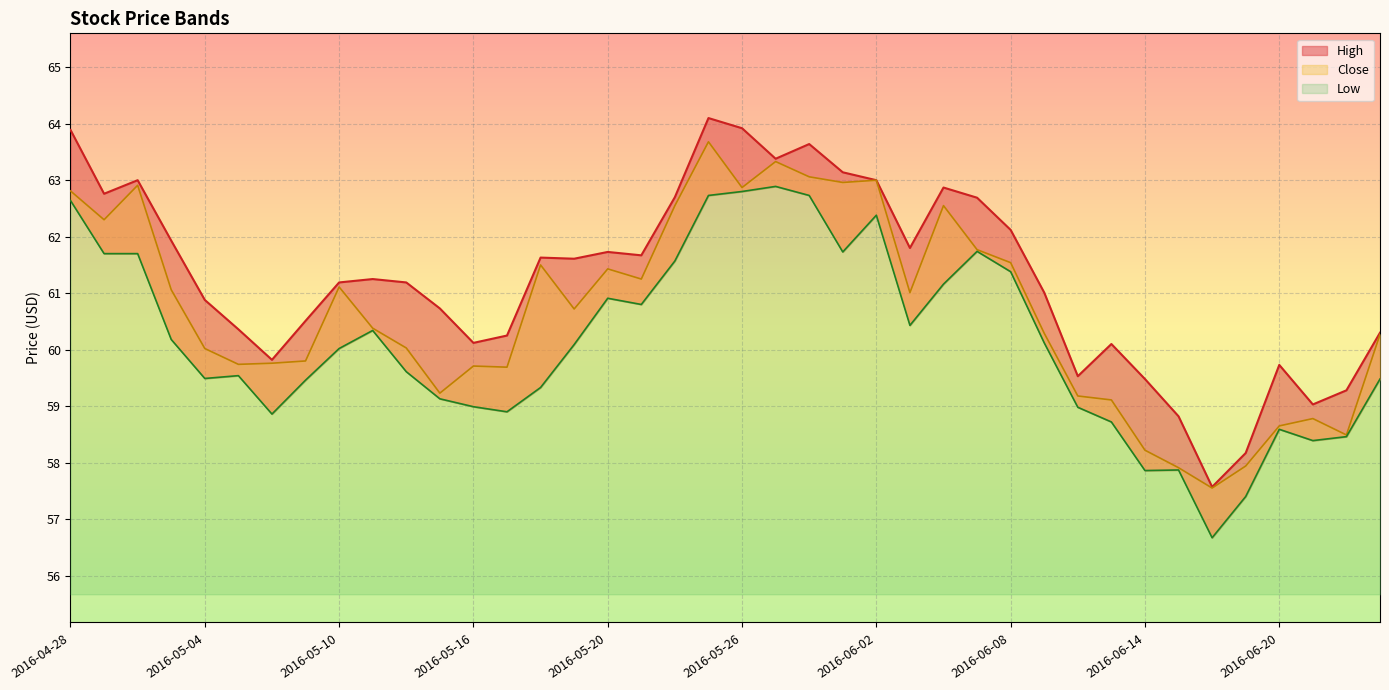

True or false: Close and High intersect in this chart.

False